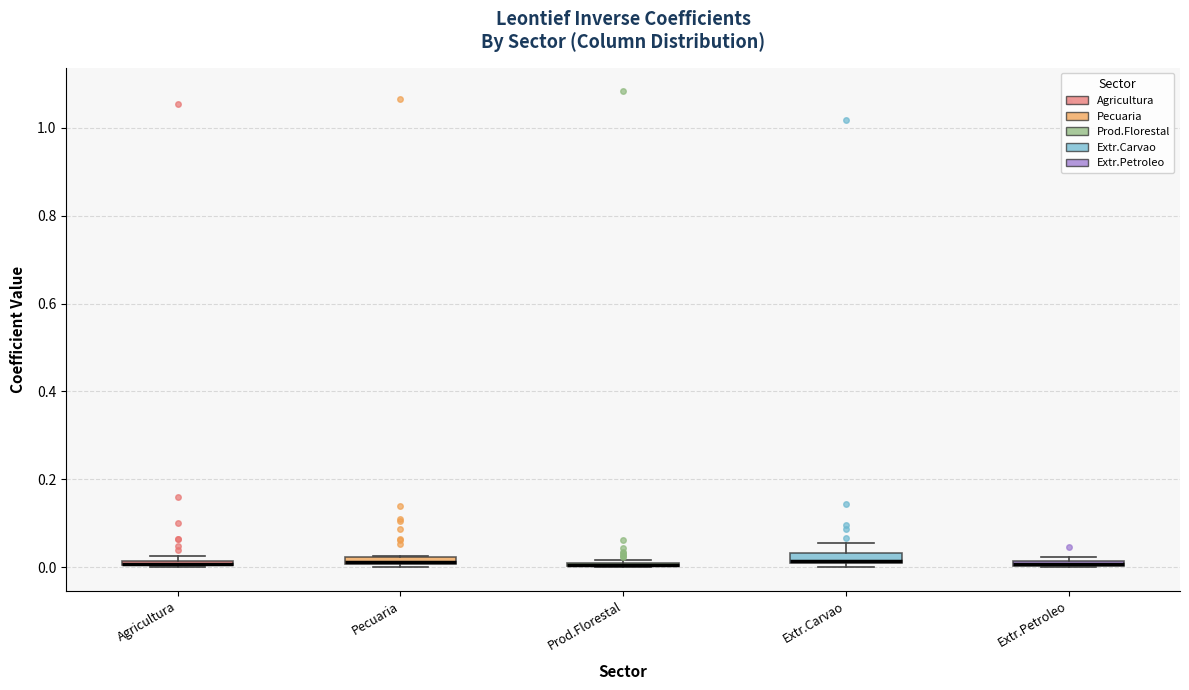

Where is the upper edge of the box for Extr.Petroleo on the y-axis? The values are not printed on the chart, so give them approximately, as read against the axis.

0.02